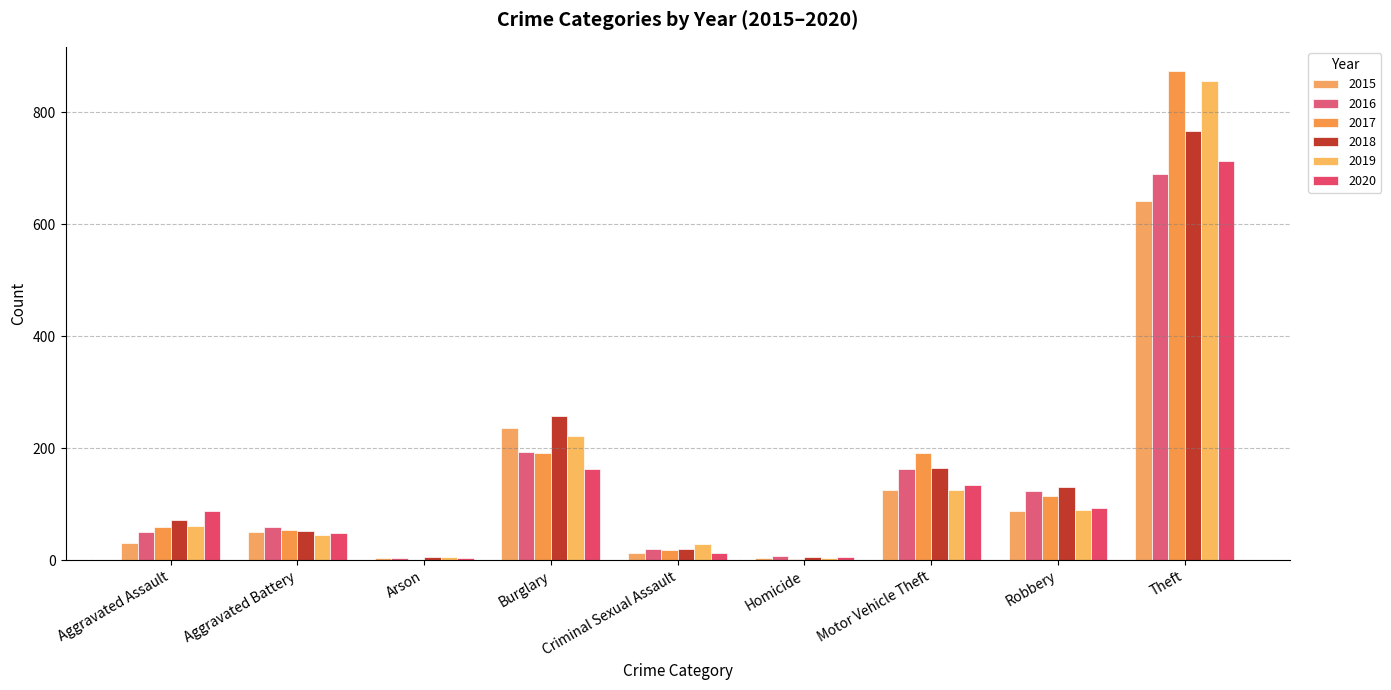

At which label does 2015 reach its peak?

Theft